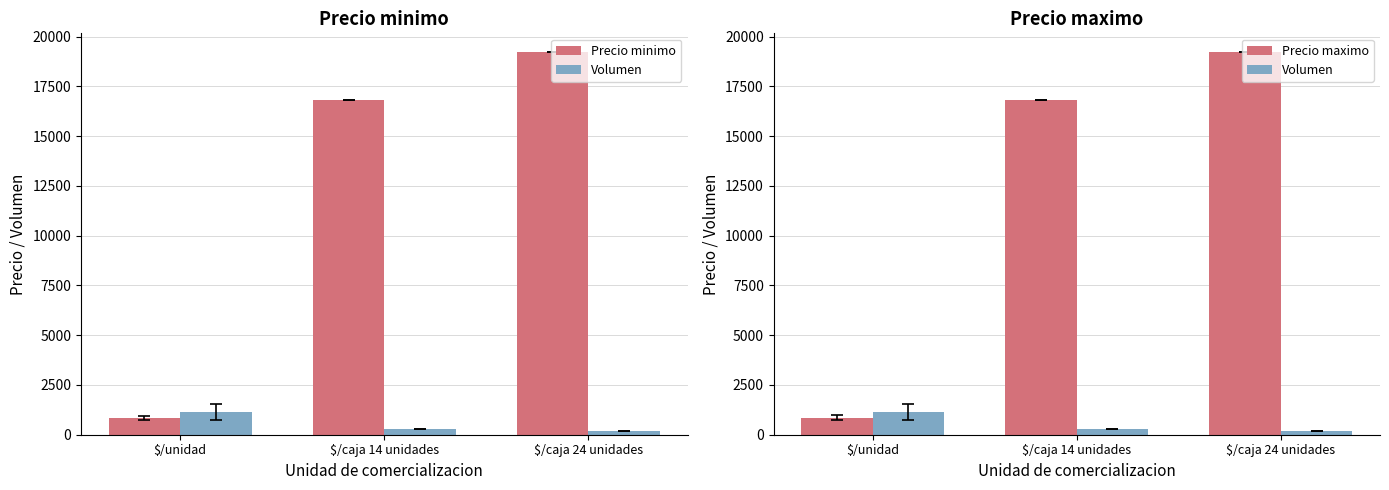

The Precio minimo series shows 1238 at $/unidad. True or false?

False